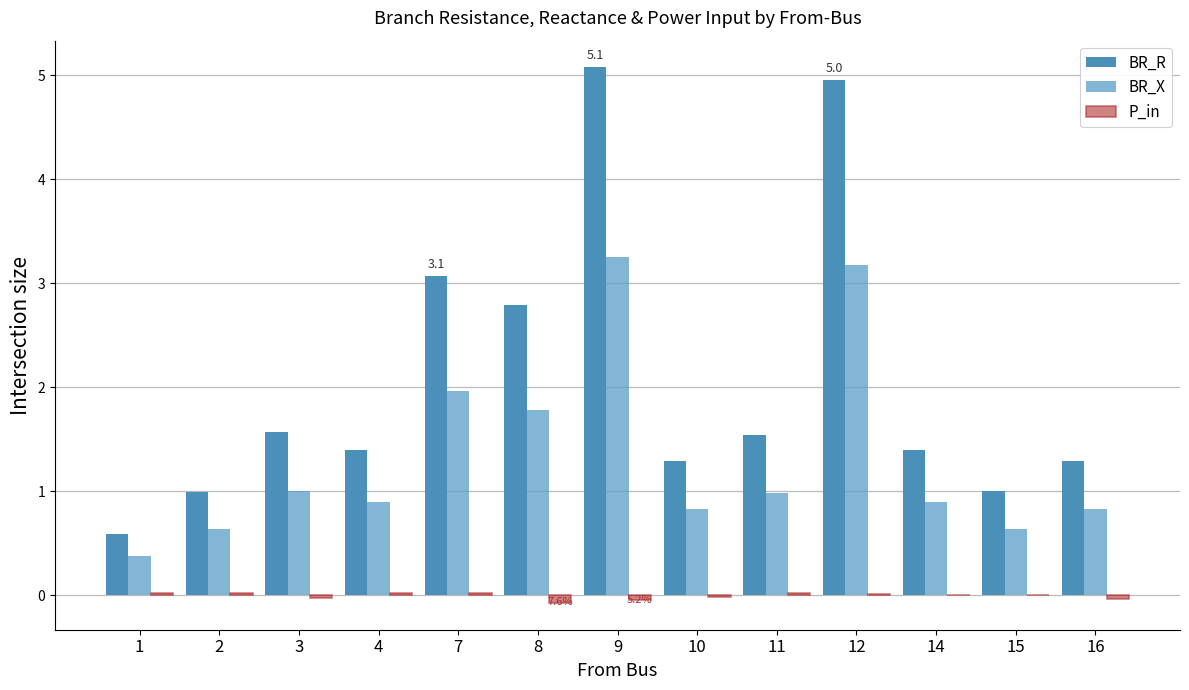

How many groups of bars are there?

13